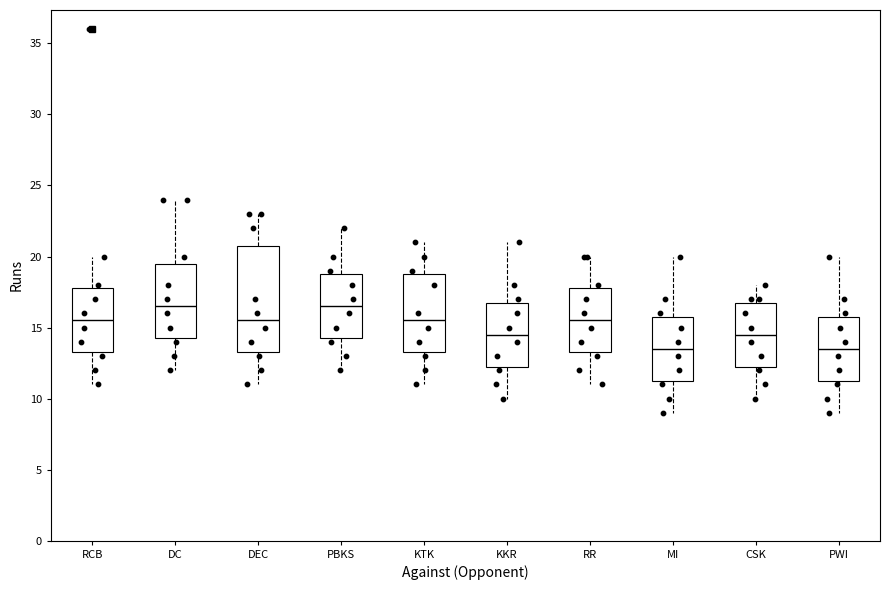

Where is the lower edge of the box for KKR on the y-axis? The values are not printed on the chart, so give them approximately, as read against the axis.

12.5